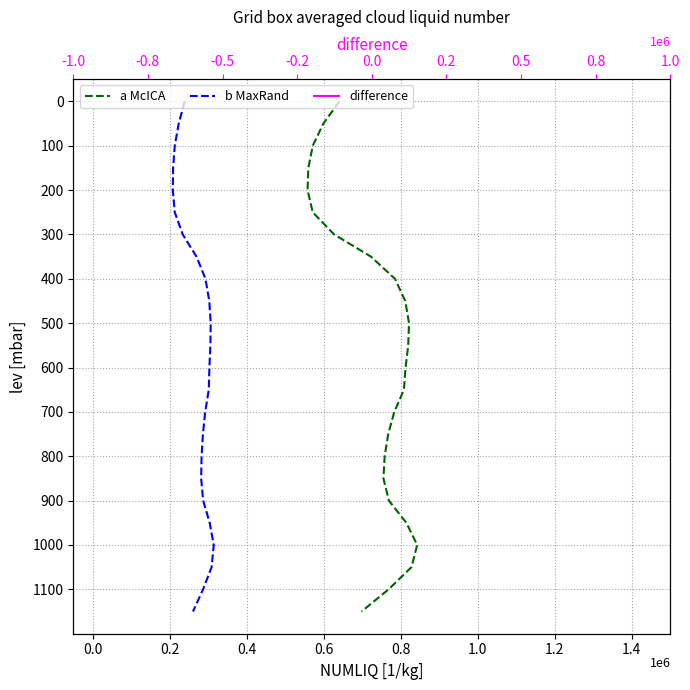

True or false: difference and a McICA cross at least once.

False